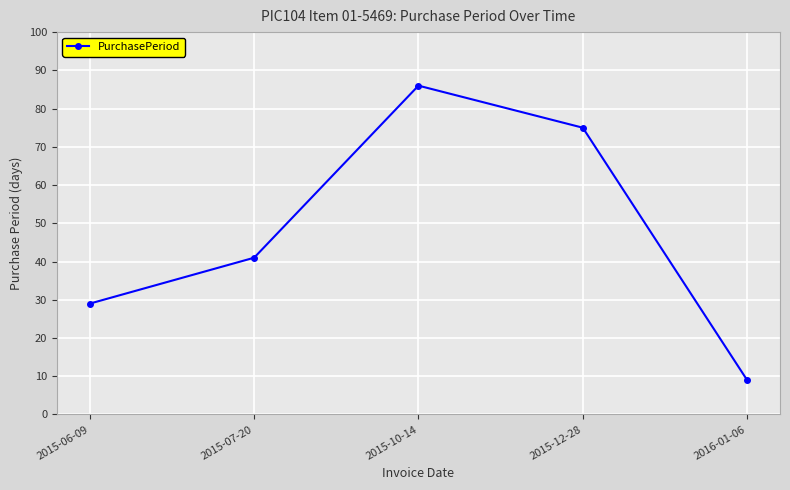

What is the value of the 3rd point from the left?

86